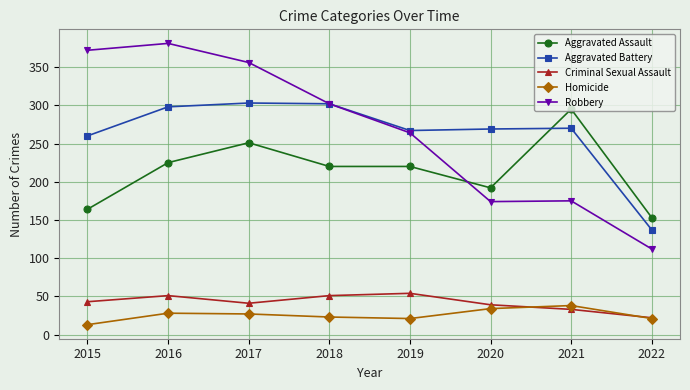

What is the value of the Criminal Sexual Assault point at the 8th from the left?

22